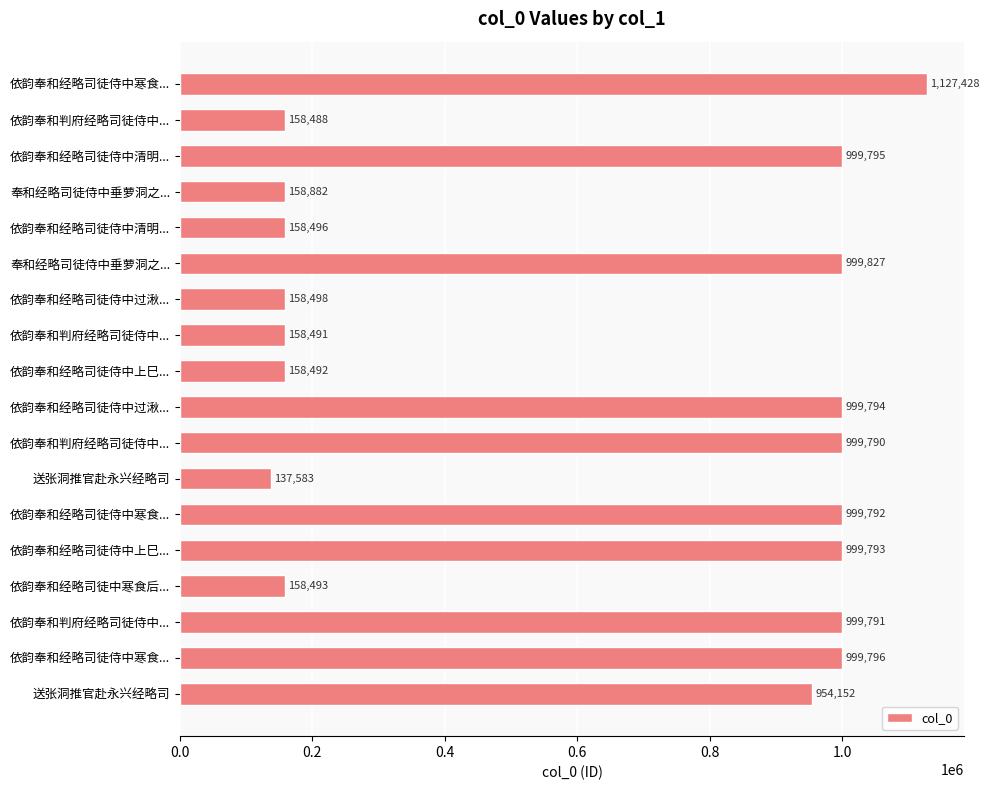

Does the chart contain any negative values?

No